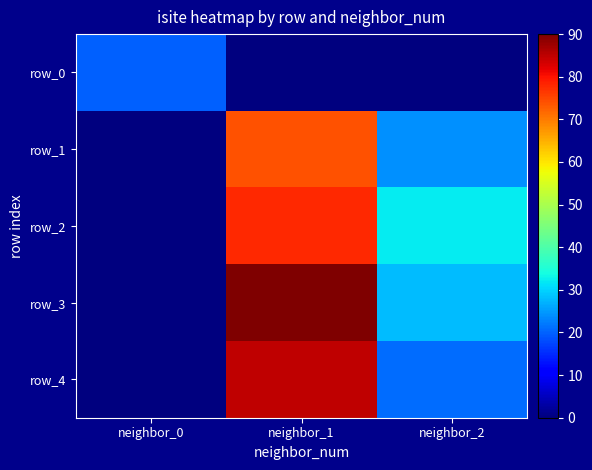

Reading right to left, transcribe all the data shown in this chart.

row_0: 0	0	20
row_1: 24	74	0
row_2: 32	78	0
row_3: 28	90	0
row_4: 21	85	0